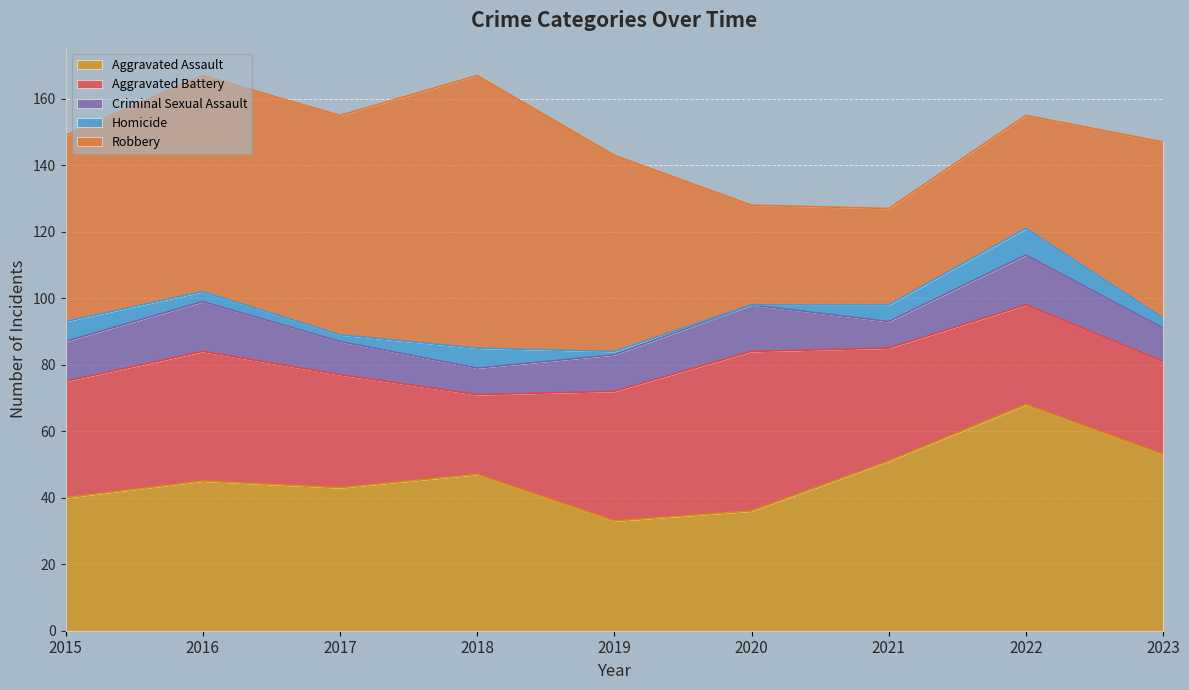

Between 2019 and 2023, which series saw the biggest shift?

Aggravated Assault